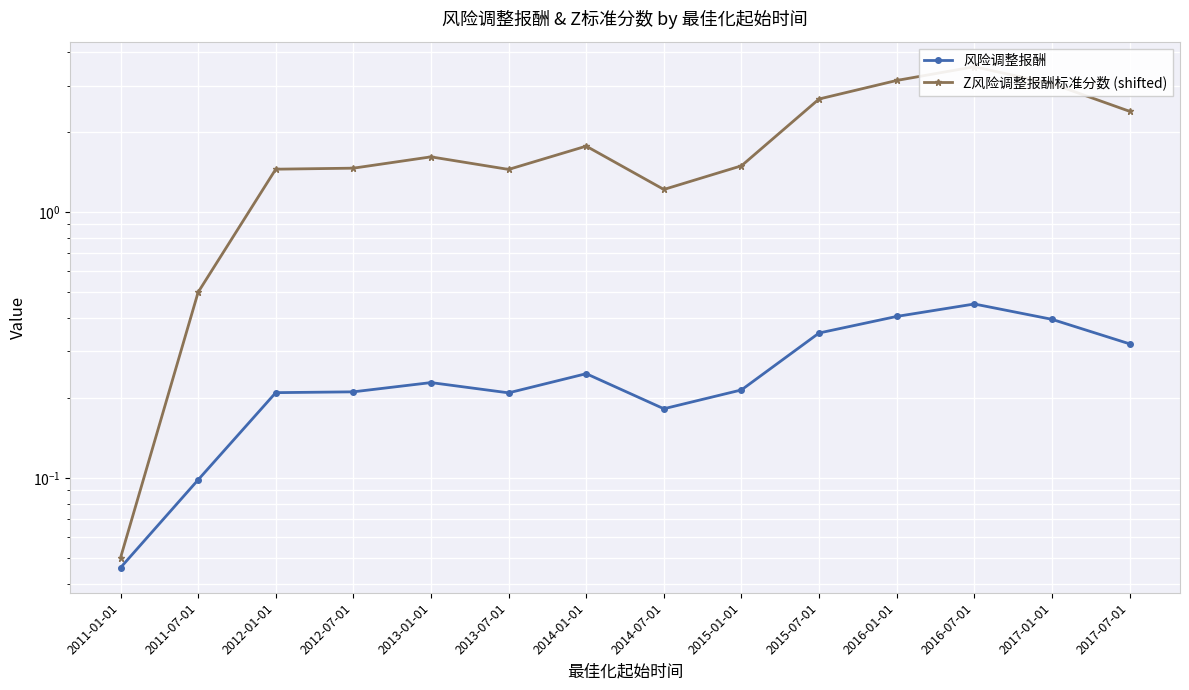

True or false: Z风险调整报酬标准分数 (shifted) has more than 2 points higher than both neighbors.

True